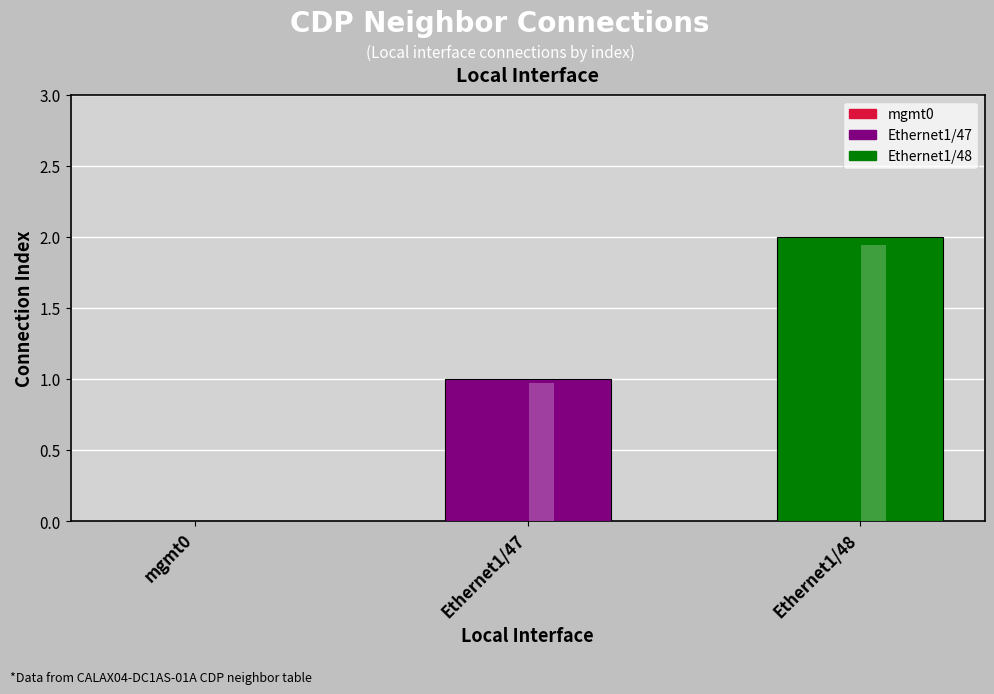

Which category has the lowest value across all series?

mgmt0